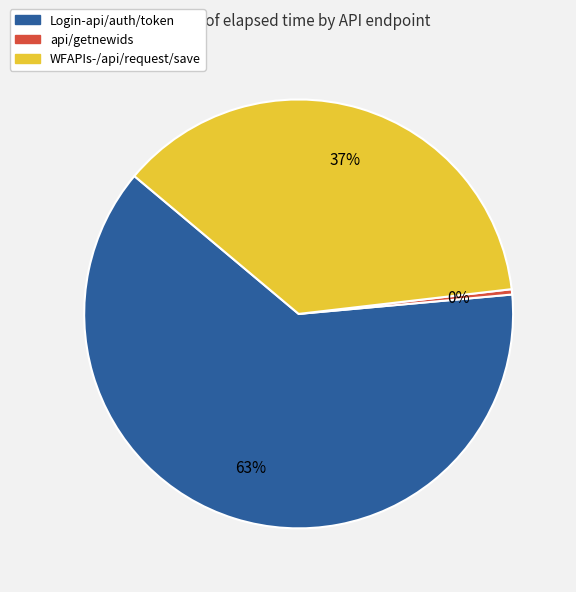

To the nearest percent, what portion does WFAPIs-/api/request/save represent?

37%